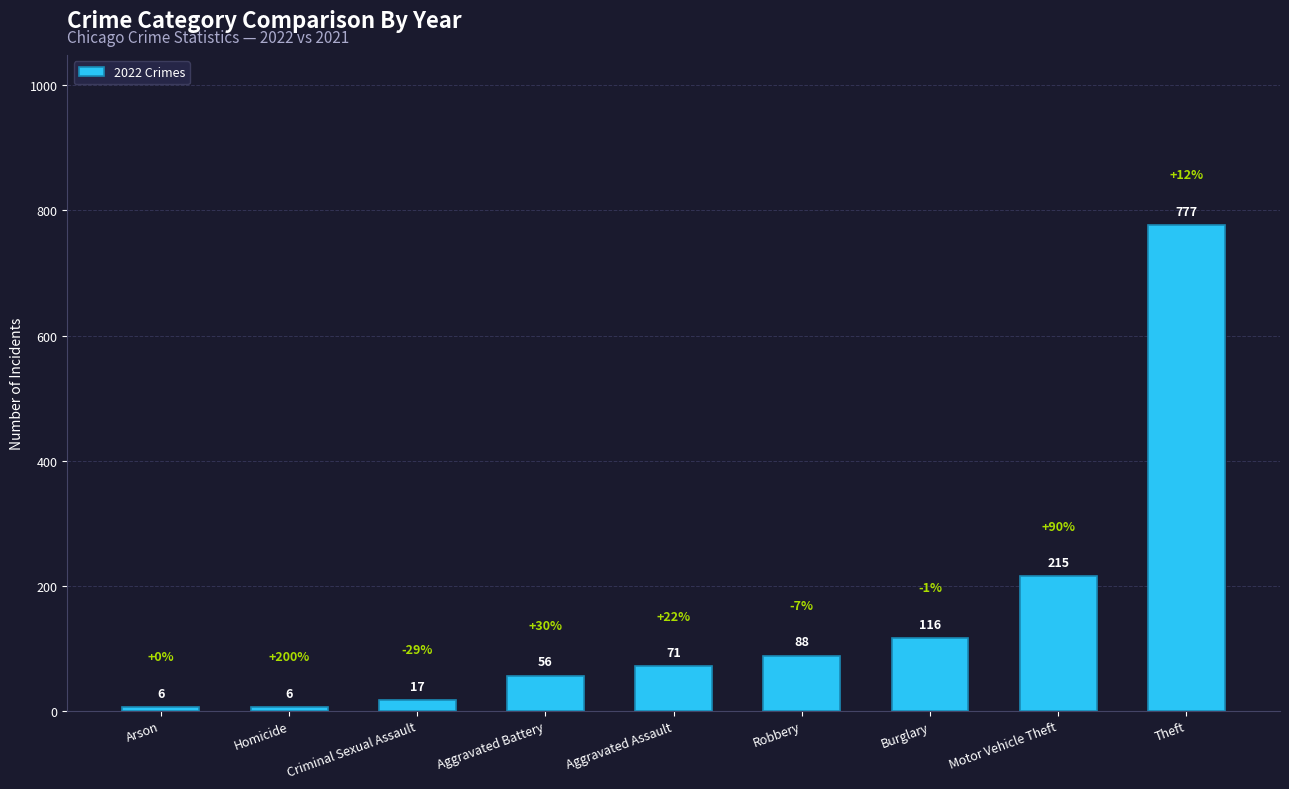

What position from the left is Motor Vehicle Theft?

8